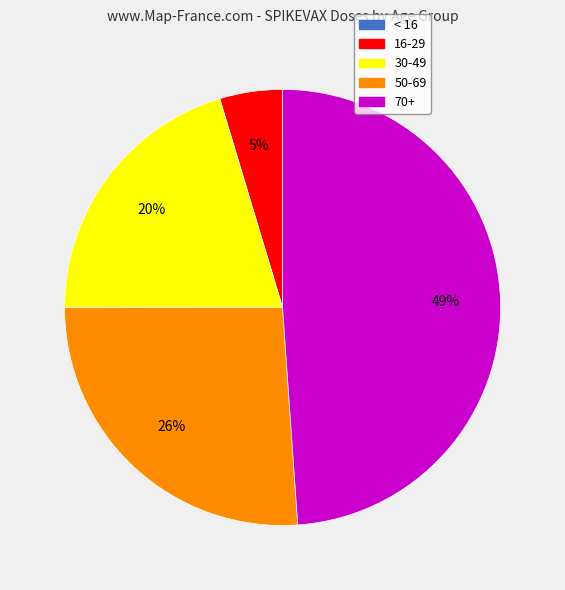

To the nearest percent, what is the difference between the largest and smallest slice percentages?

49%